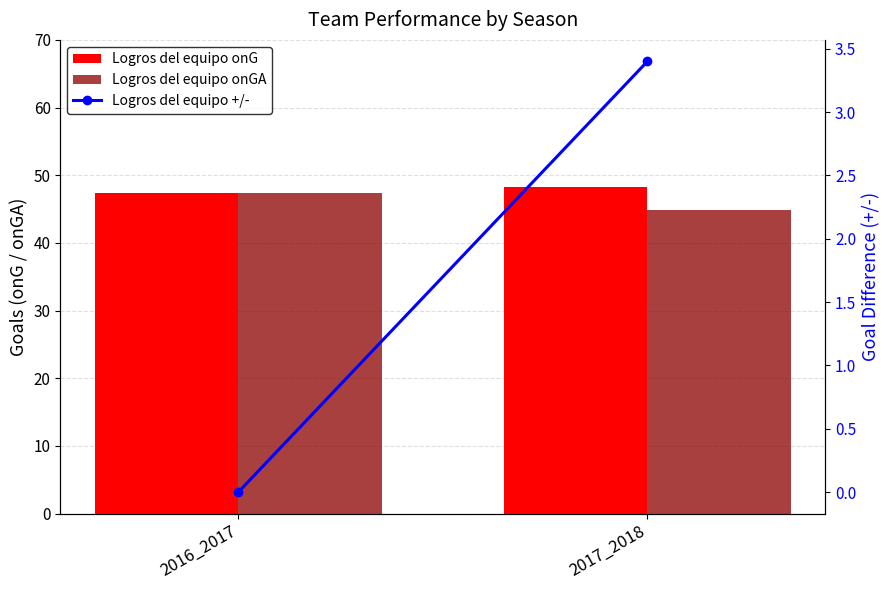

At which label does Logros del equipo onG first exceed 48?

2017_2018